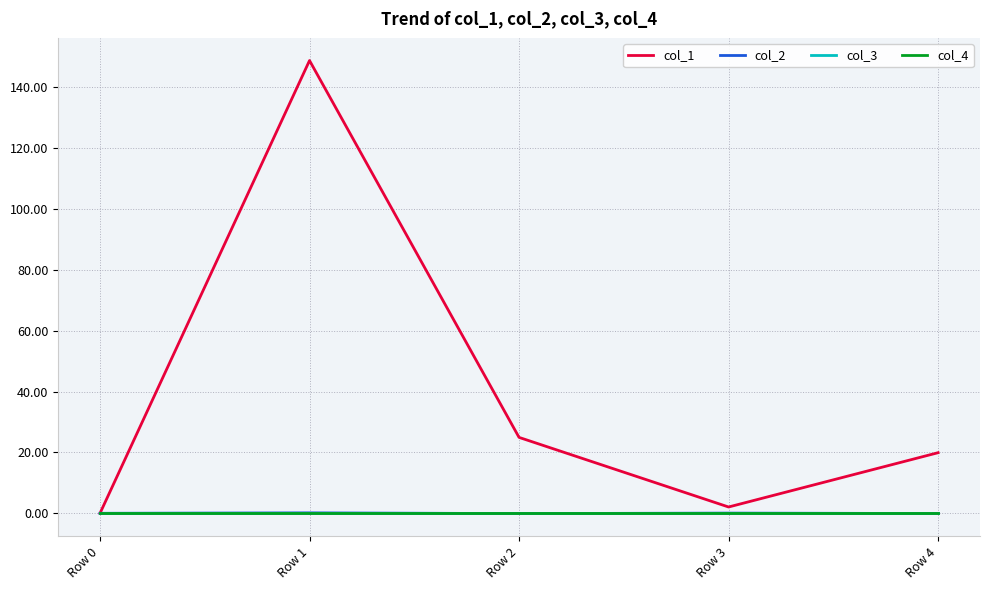

What is the difference between the highest and lowest values at Row 4?

20.0